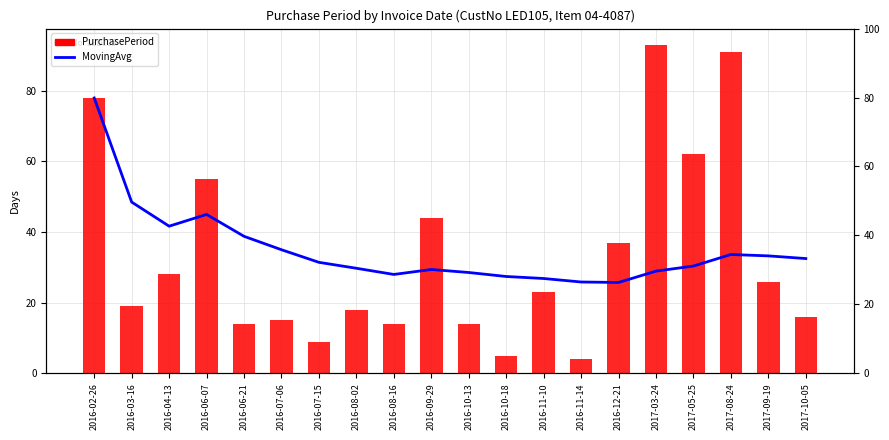

What is the difference between the maximum and minimum values in the MovingAvg series?

52.3